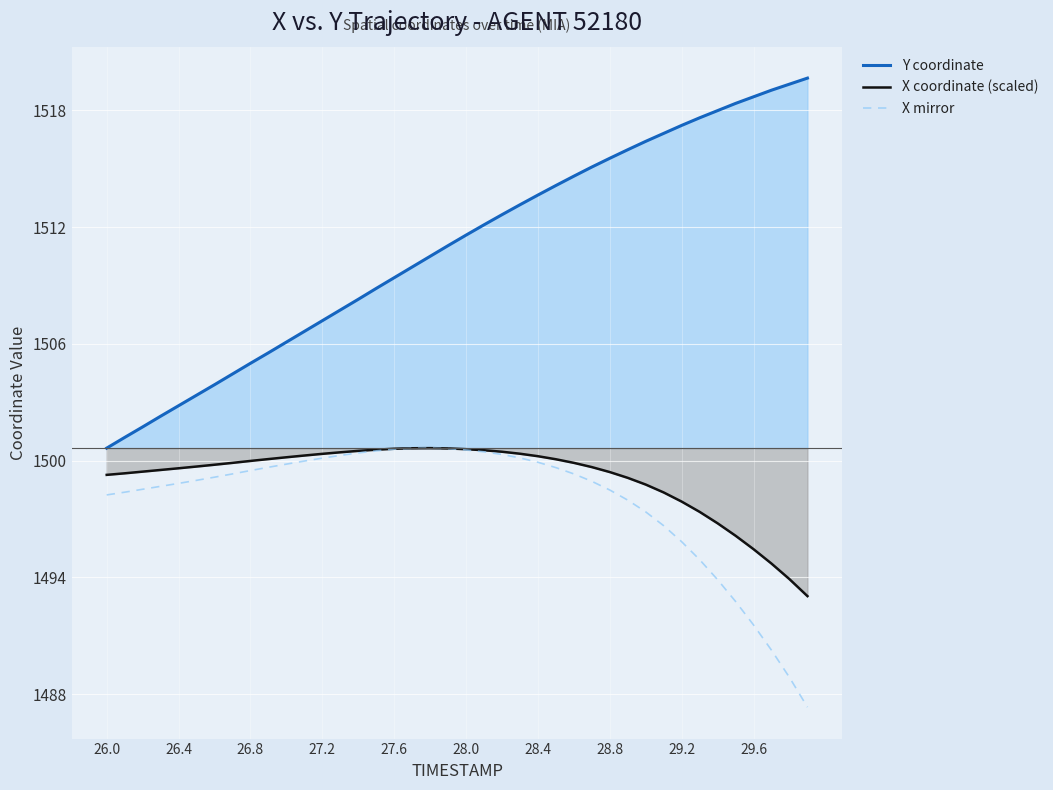

Which series has the largest range (max minus min)?

Y coordinate